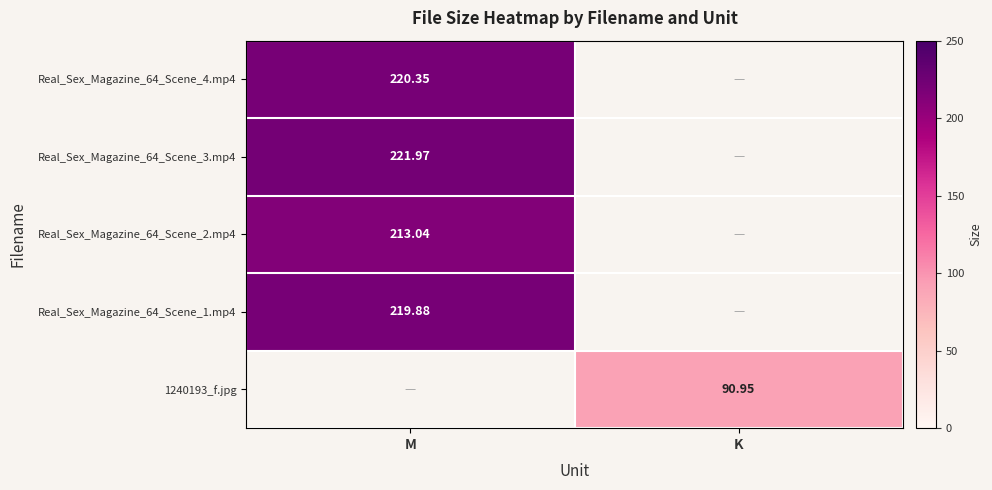

Where is Real_Sex_Magazine_64_Scene_2.mp4 nearest to the value 213?

M